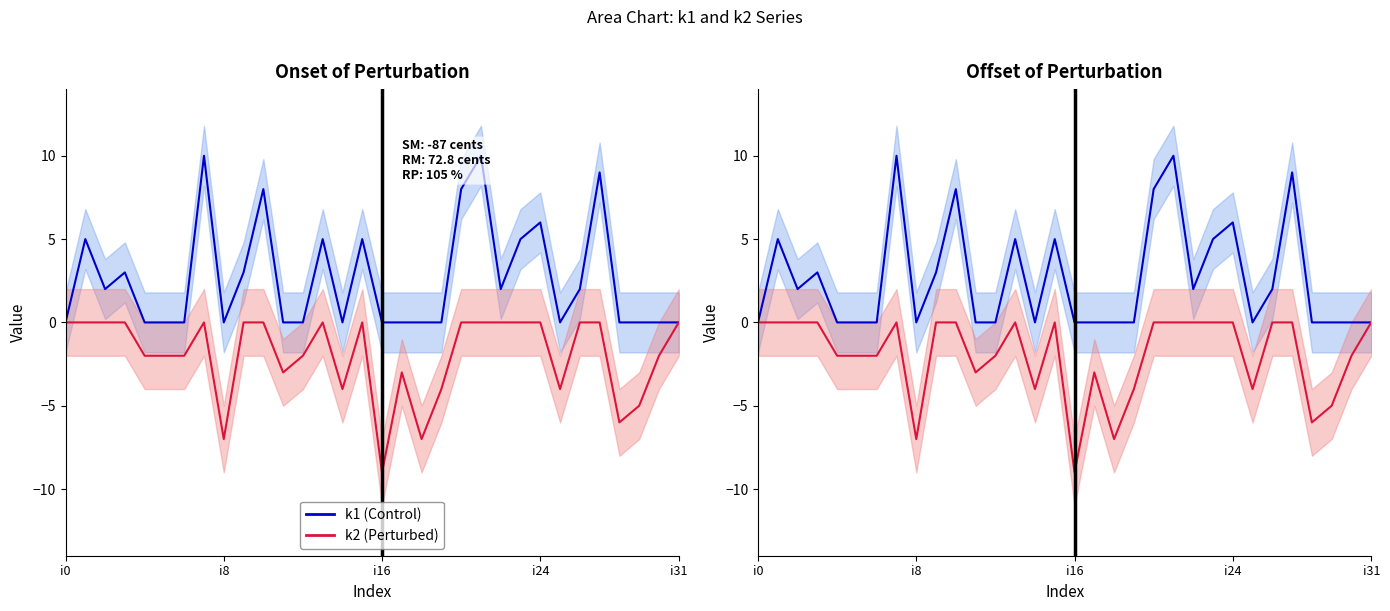

What is the approximate value of k1 (Control) at 9, to the nearest 5?

5